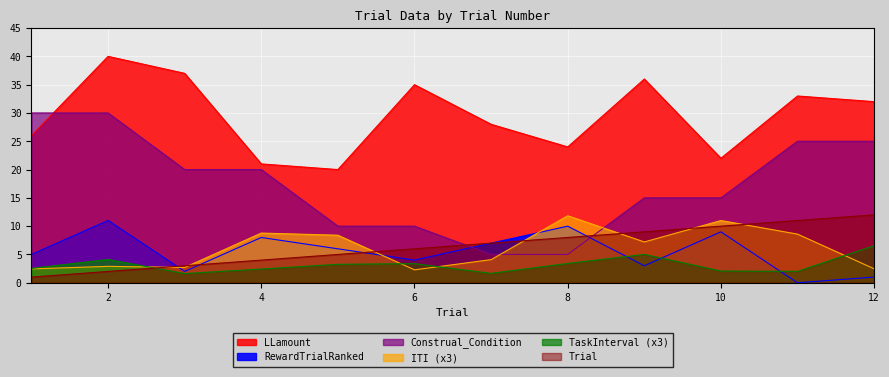

Reading left to right, extract all data points from this chart.

Trial: 1.0	2.0	3.0	4.0	5.0	6.0	7.0	8.0	9.0	10.0	11.0	12.0
ITI: 2.5	2.9	2.7	8.8	8.4	2.3	4.1	11.8	7.2	11.0	8.6	2.5
LLamount: 26.0	40.0	37.0	21.0	20.0	35.0	28.0	24.0	36.0	22.0	33.0	32.0
TaskInterval: 2.5	4.1	1.6	2.4	3.3	3.4	1.7	3.4	5.0	2.1	2.0	6.5
RewardTrialRanked: 5.0	11.0	2.0	8.0	6.0	4.0	7.0	10.0	3.0	9.0	0.0	1.0
Construal_Condition: 30.0	30.0	20.0	20.0	10.0	10.0	5.0	5.0	15.0	15.0	25.0	25.0